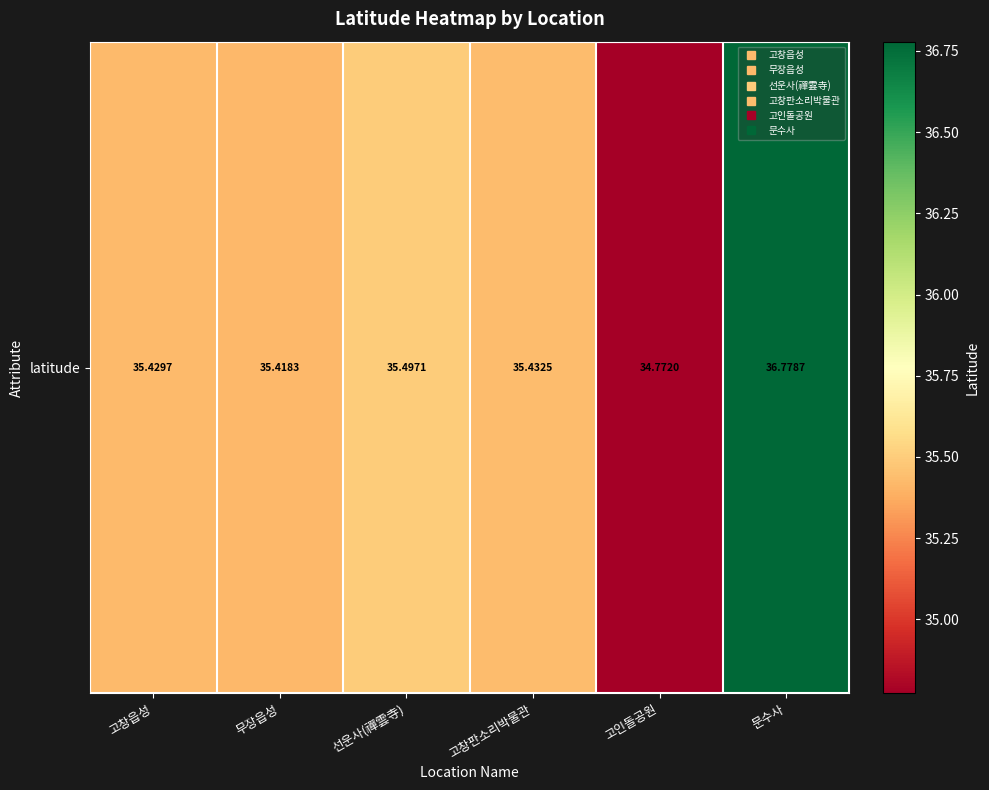

Reading left to right, what are all the values shown in this chart?

고창읍성=35.4	무장읍성=35.4	선운사(禪雲寺)=35.5	고창판소리박물관=35.4	고인돌공원=34.8	문수사=36.8